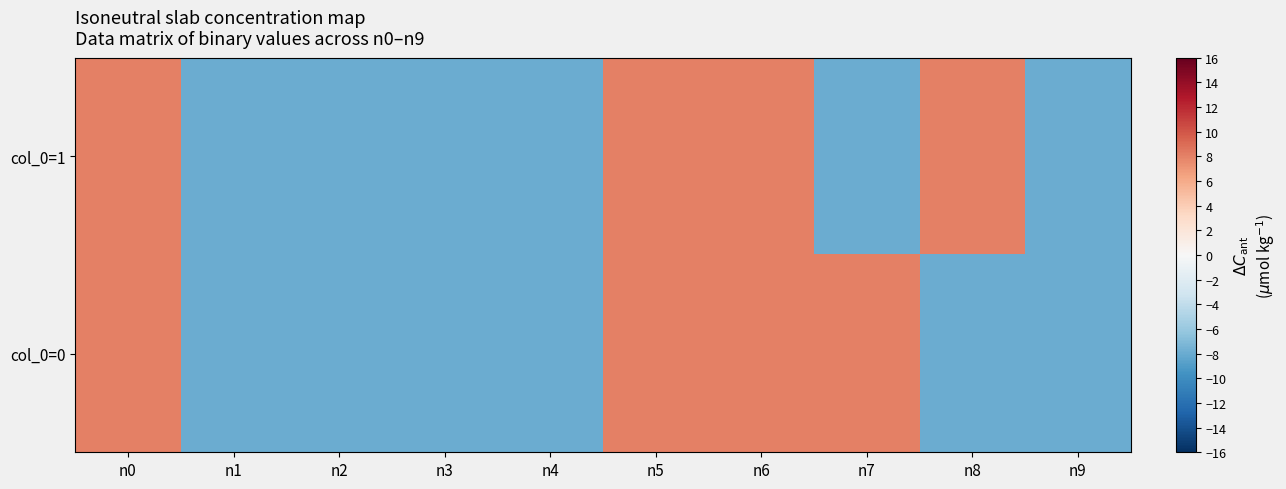

Count the number of categories in the chart.

10